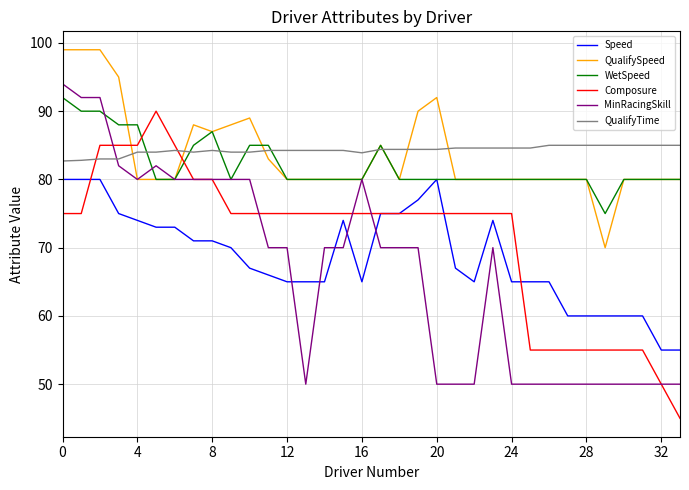

What is the maximum value for Speed?

80.0